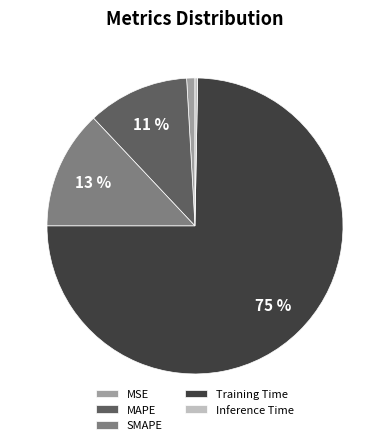

Is there any slice that represents more than half of the pie?

Yes